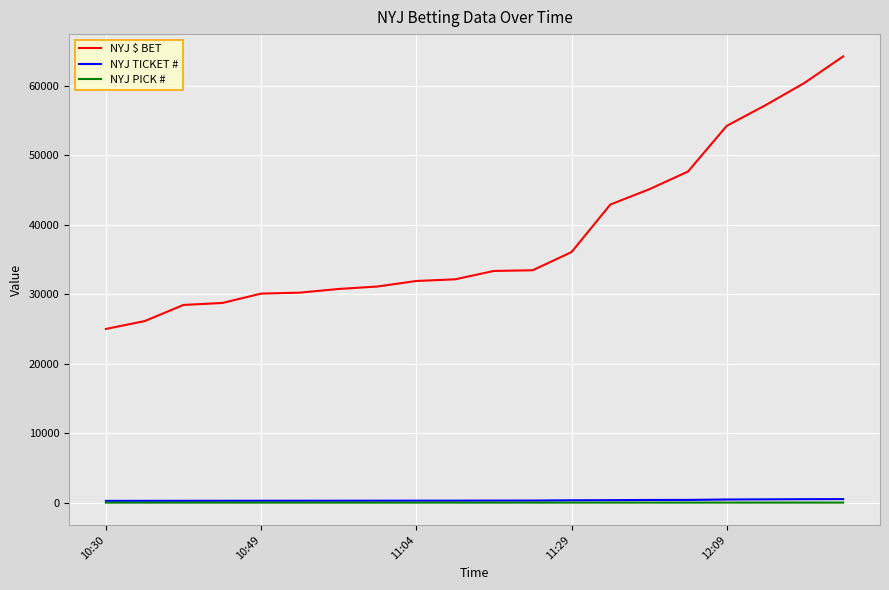

Which series has the largest range (max minus min)?

NYJ $ BET